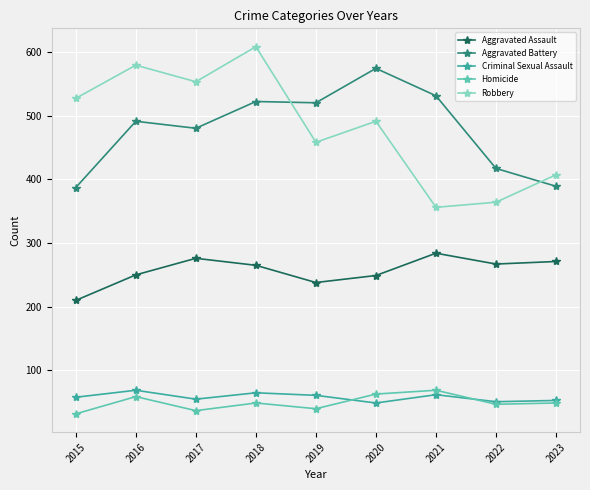

Is it true that Criminal Sexual Assault equals 53 at 2023?

True